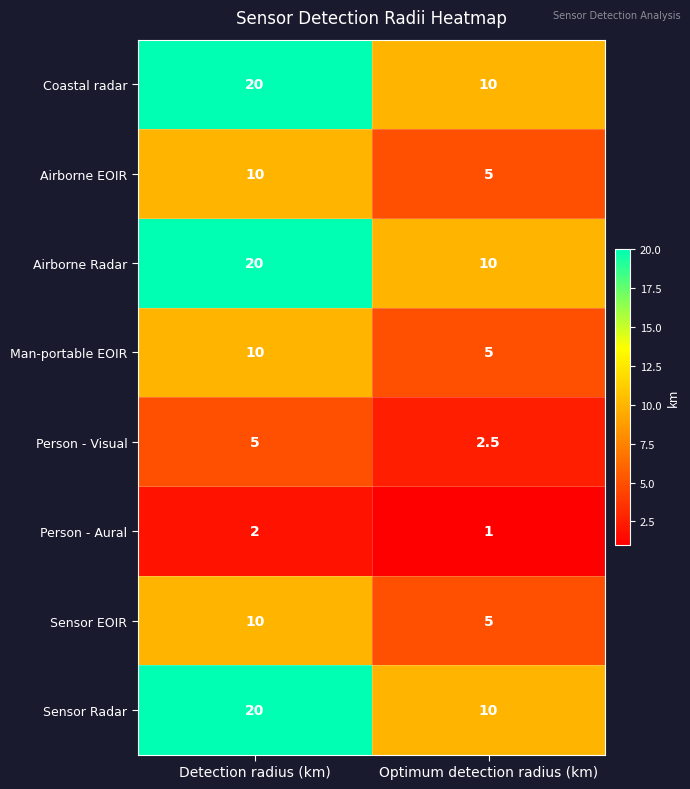

The value of Person - Visual at Detection radius (km) is 2.7. True or false?

False